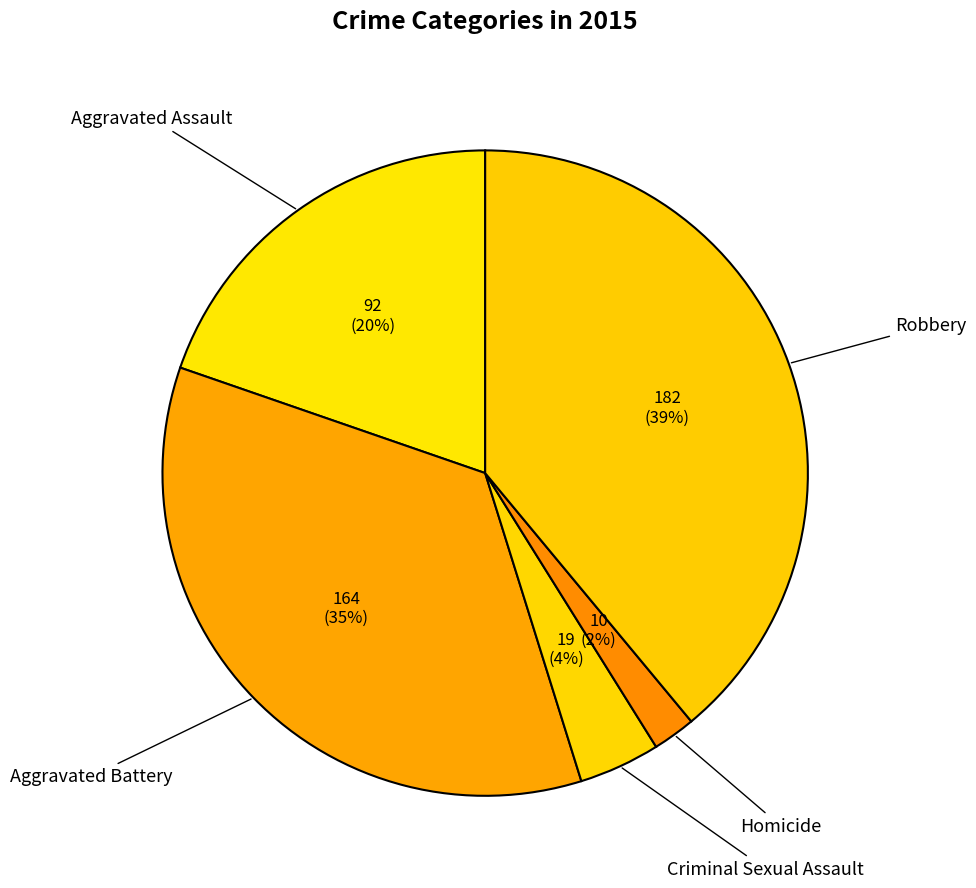

How many slices are in this pie chart?

5